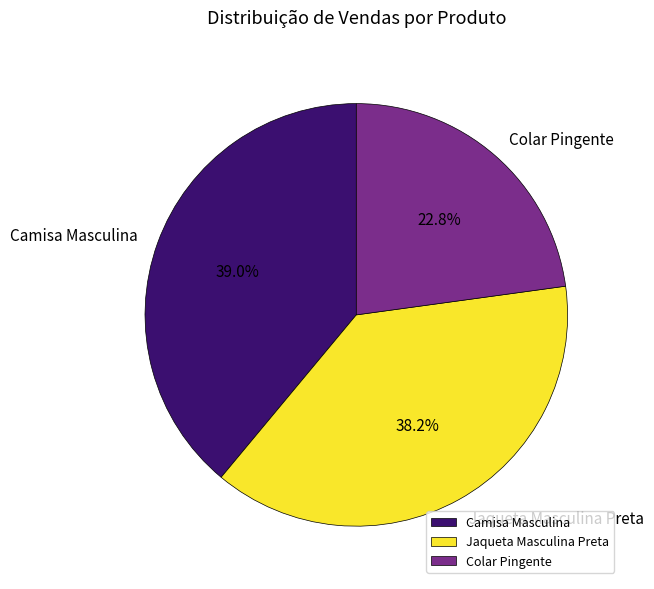

What percentage is NOT represented by Camisa Masculina?

61.0%